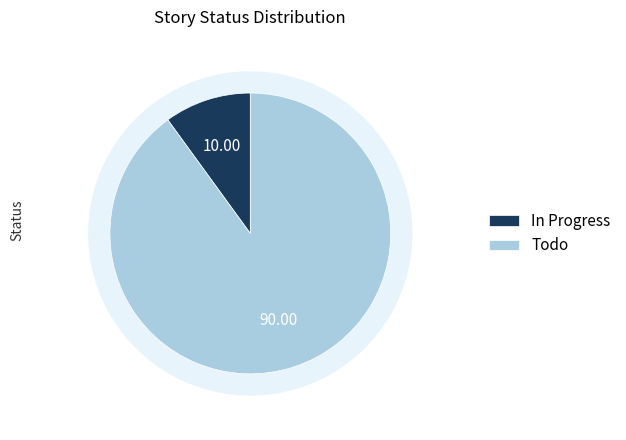

Rank the categories by value from lowest to highest.

In Progress, Todo